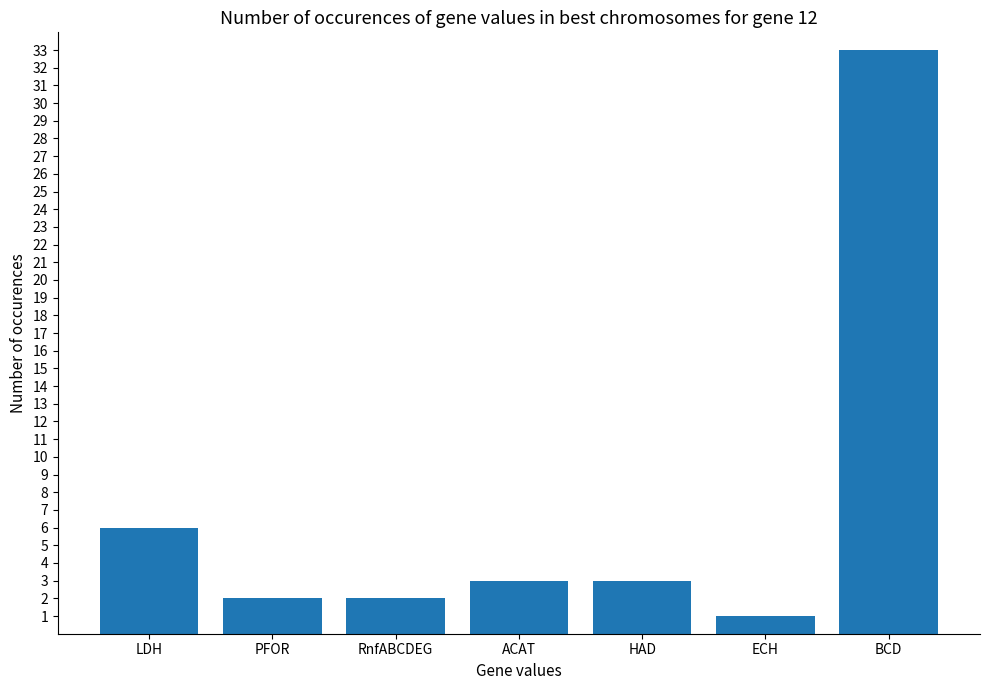

What position from the left is ECH?

6